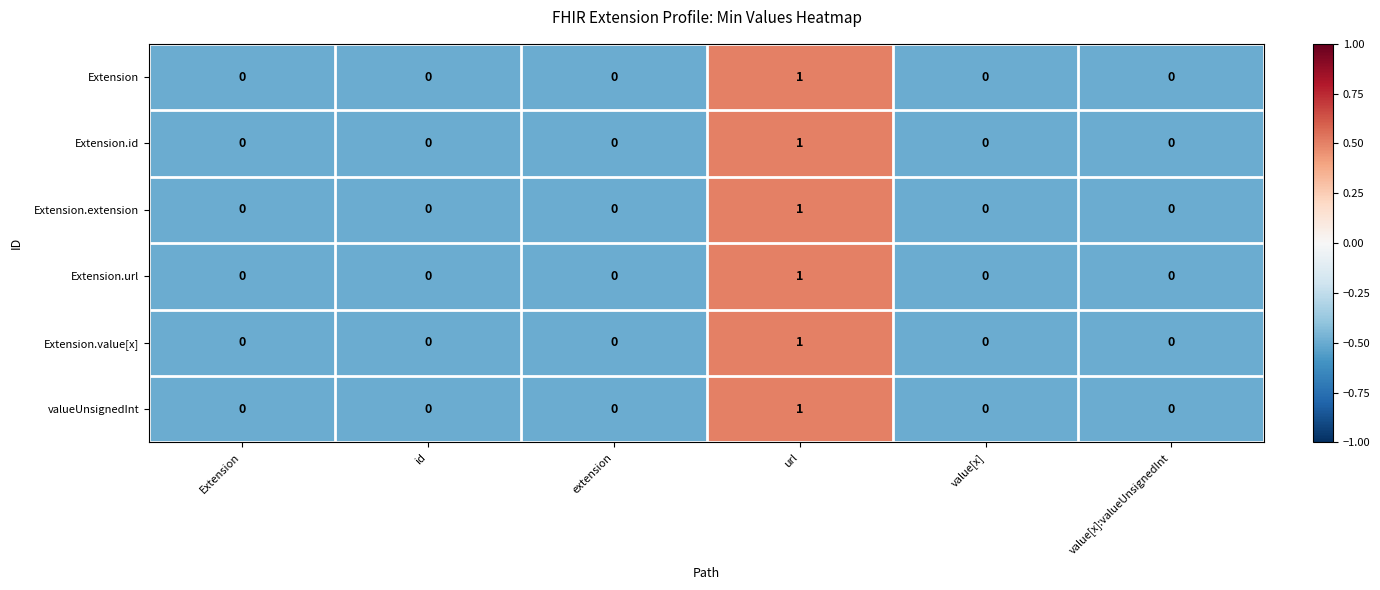

How many positive values does the Extension.id series have?

1